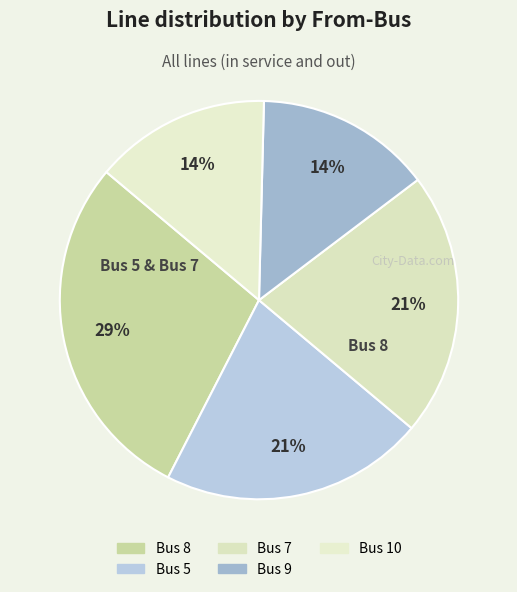

What is the change in value from Bus 8 to Bus 10?

-2